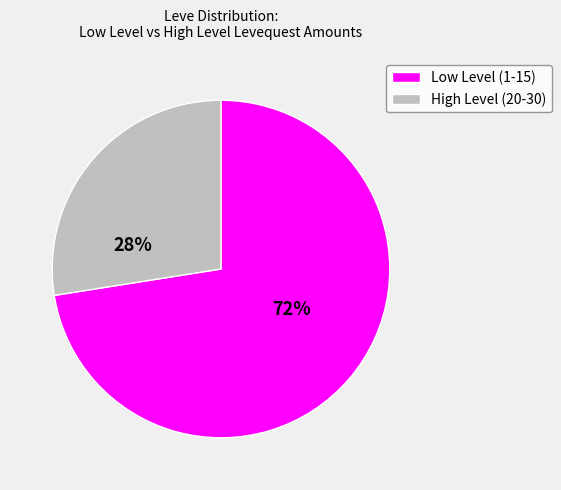

Which category has the smallest portion of the pie?

High Level (20-30)